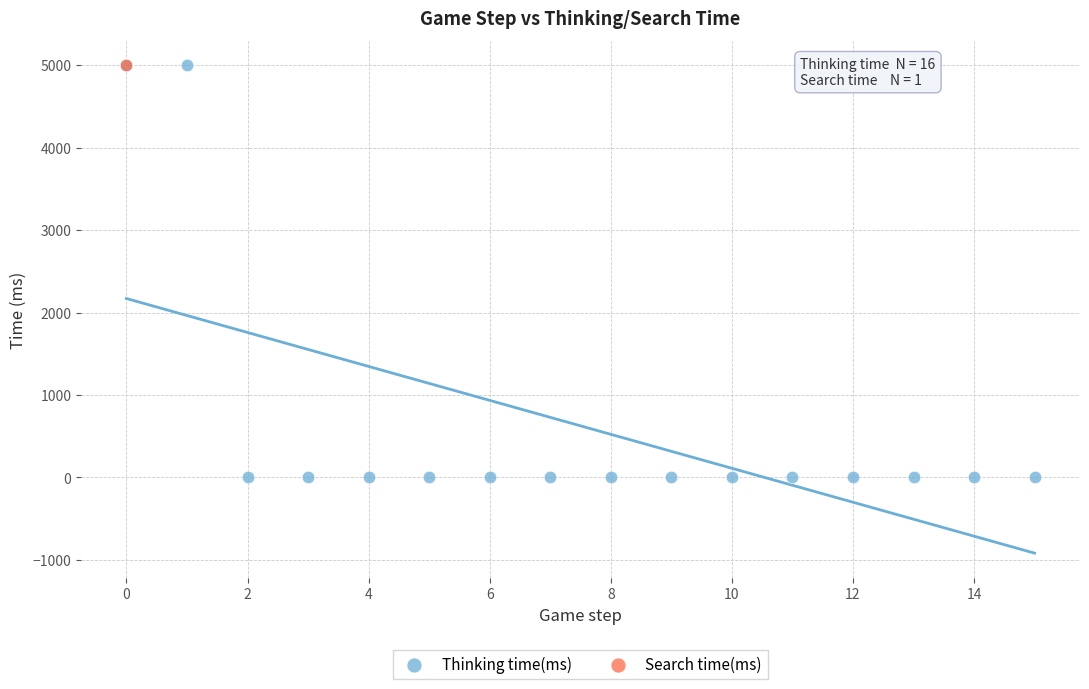

What are all the series names shown in the legend?

Thinking time(ms), Search time(ms)